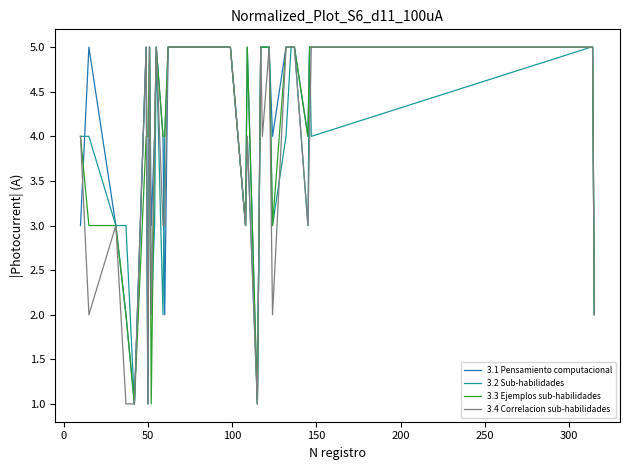

What is the maximum value shown in the chart?

5